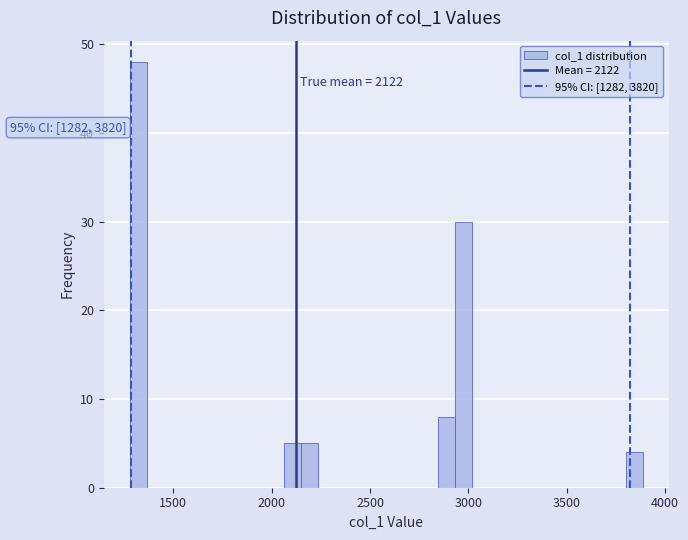

Around what value on the x-axis is the tallest bar? Give the approximate position of its centre, as read against the axis.

1300